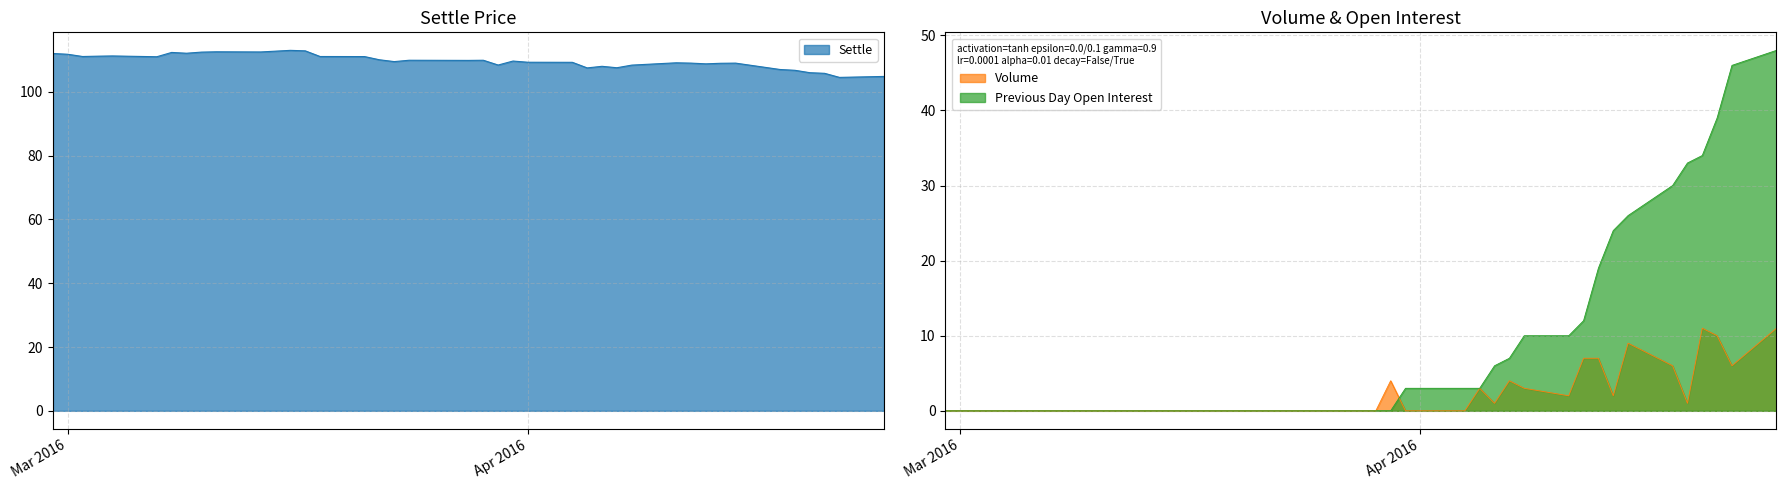

What is the highest value of the Previous Day Open Interest series?

48